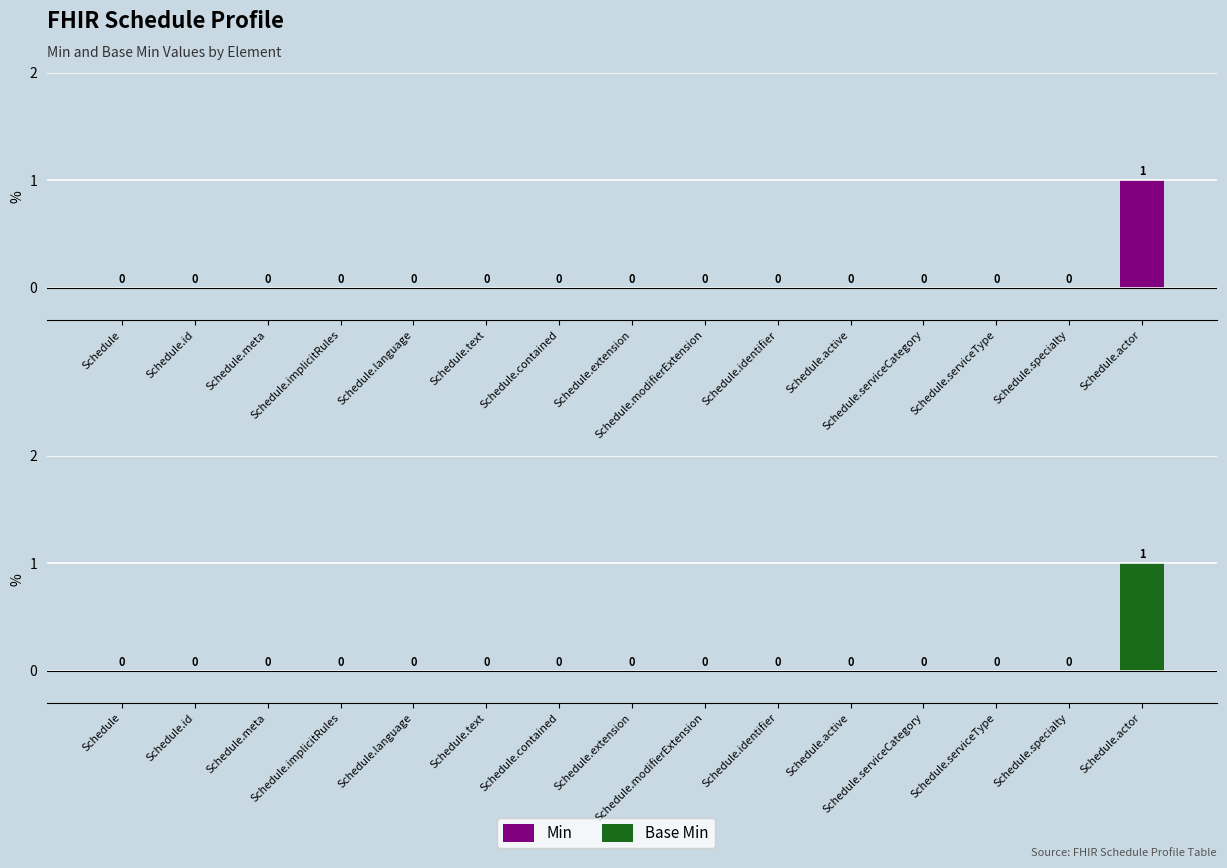

What is the label of the 7th bar from the left?

Schedule.contained